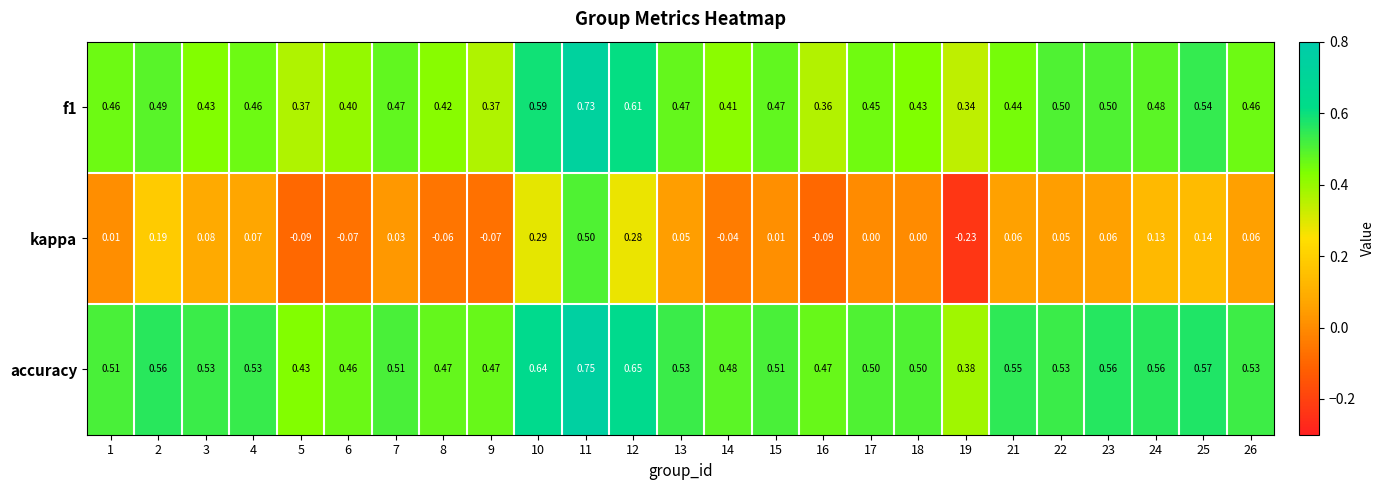

Which series has the largest total across all categories?

accuracy